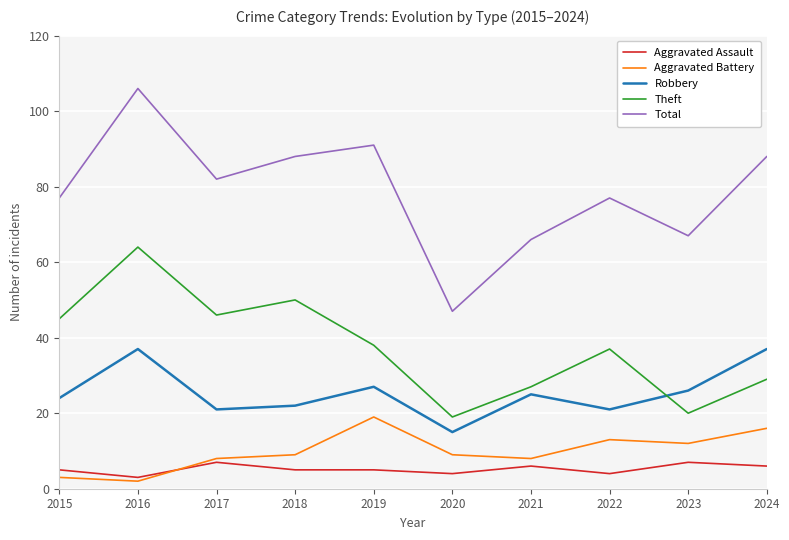

True or false: Theft has a value of 45 at 2015.

True